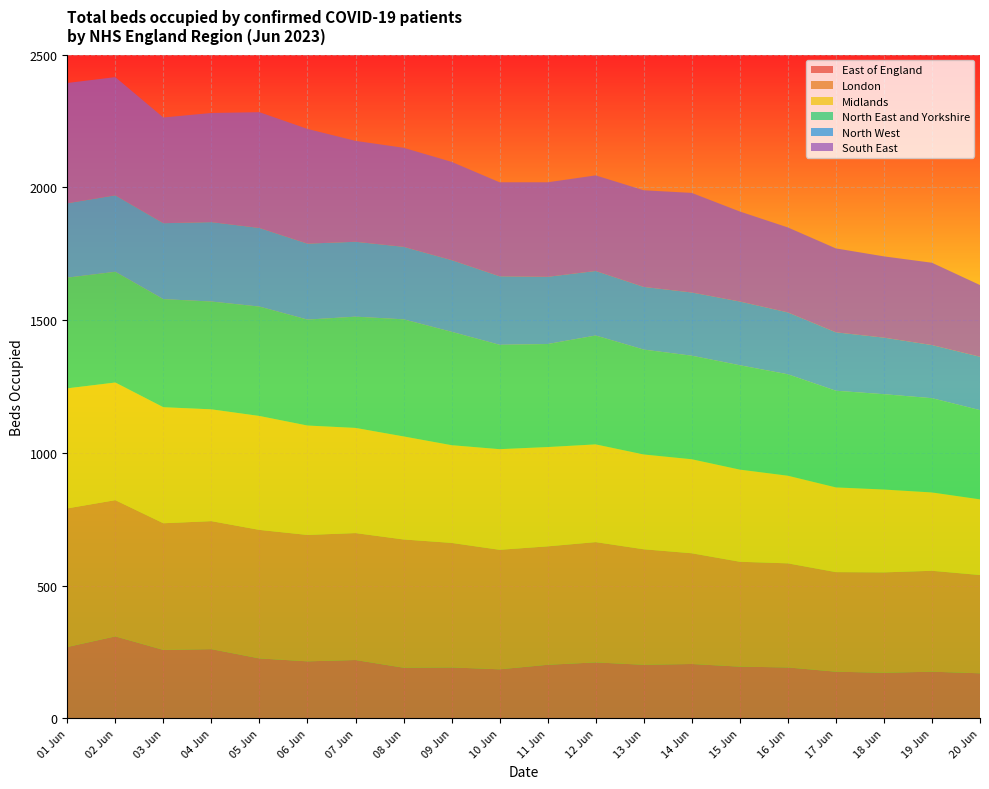

What is the lowest value of the East of England series?

170